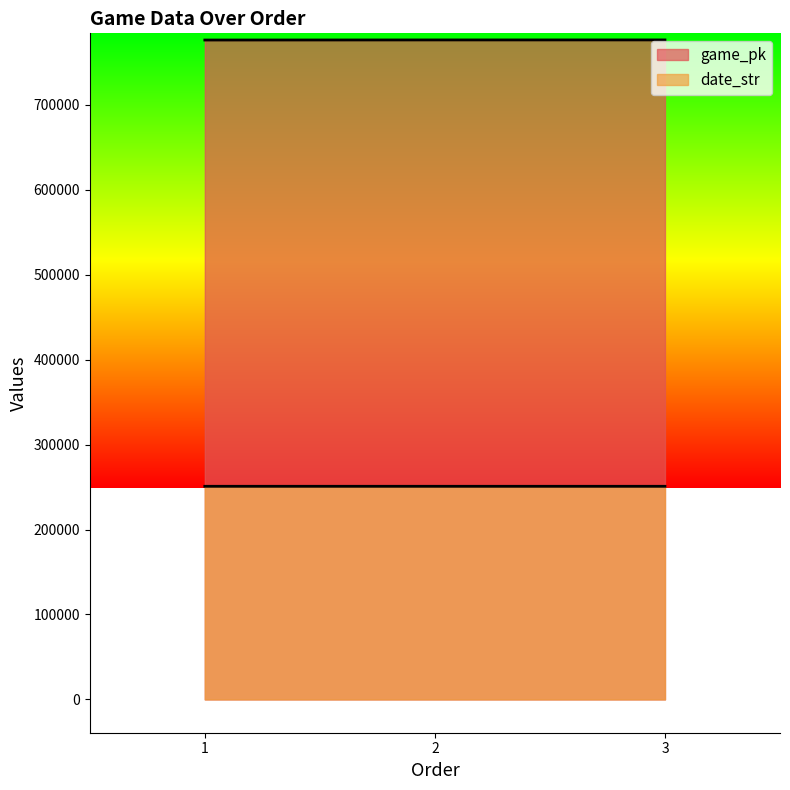

Which category has the highest value in the game_pk series?

3